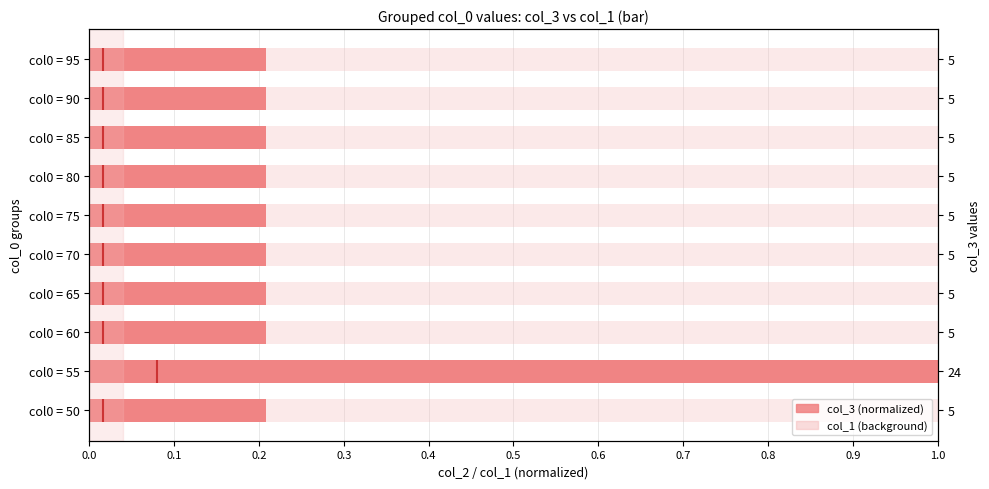

Reading left to right, extract all data points from this chart.

0.2	1.0	0.2	0.2	0.2	0.2	0.2	0.2	0.2	0.2